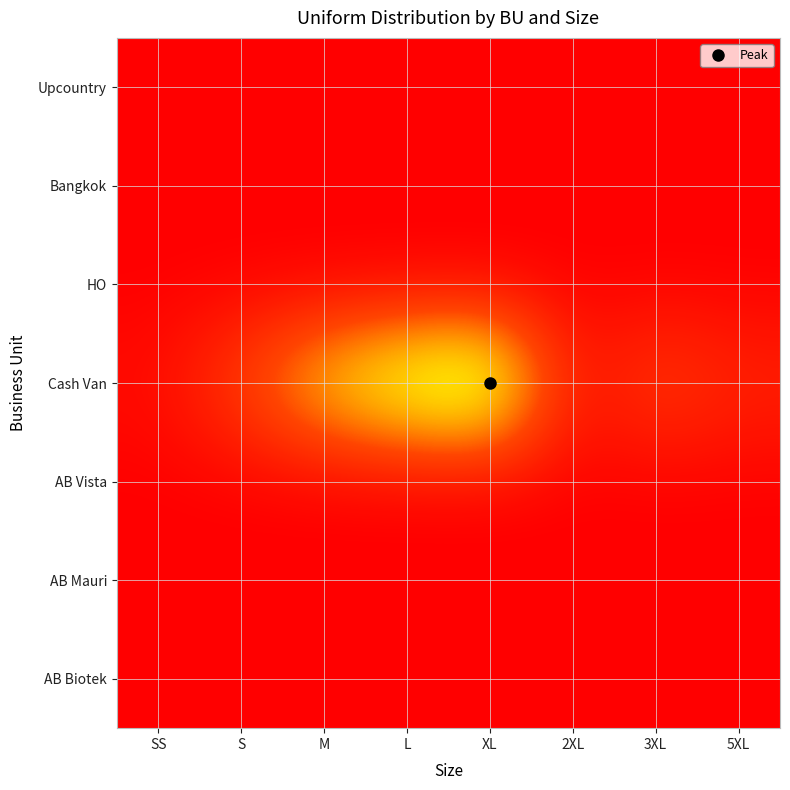

Which series has the largest total across all categories?

Cash Van